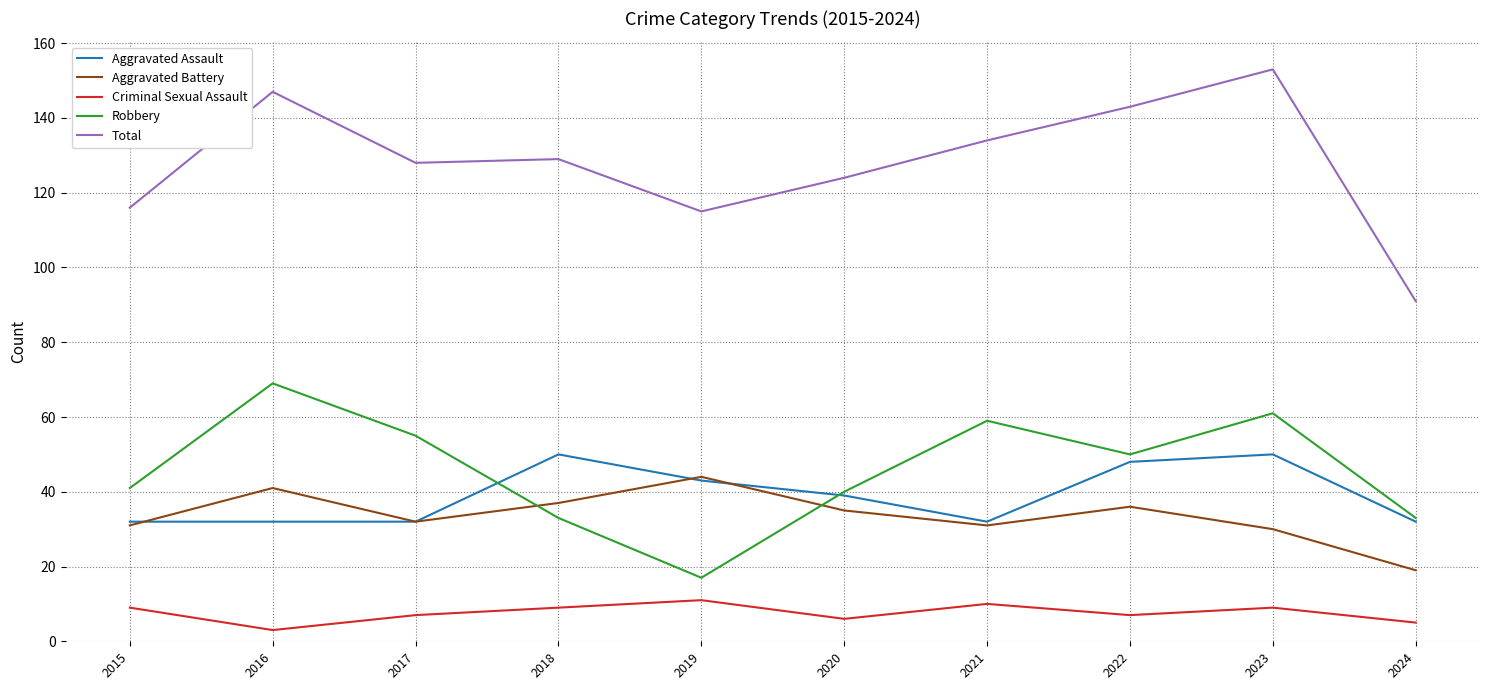

What is the greatest value displayed?

153